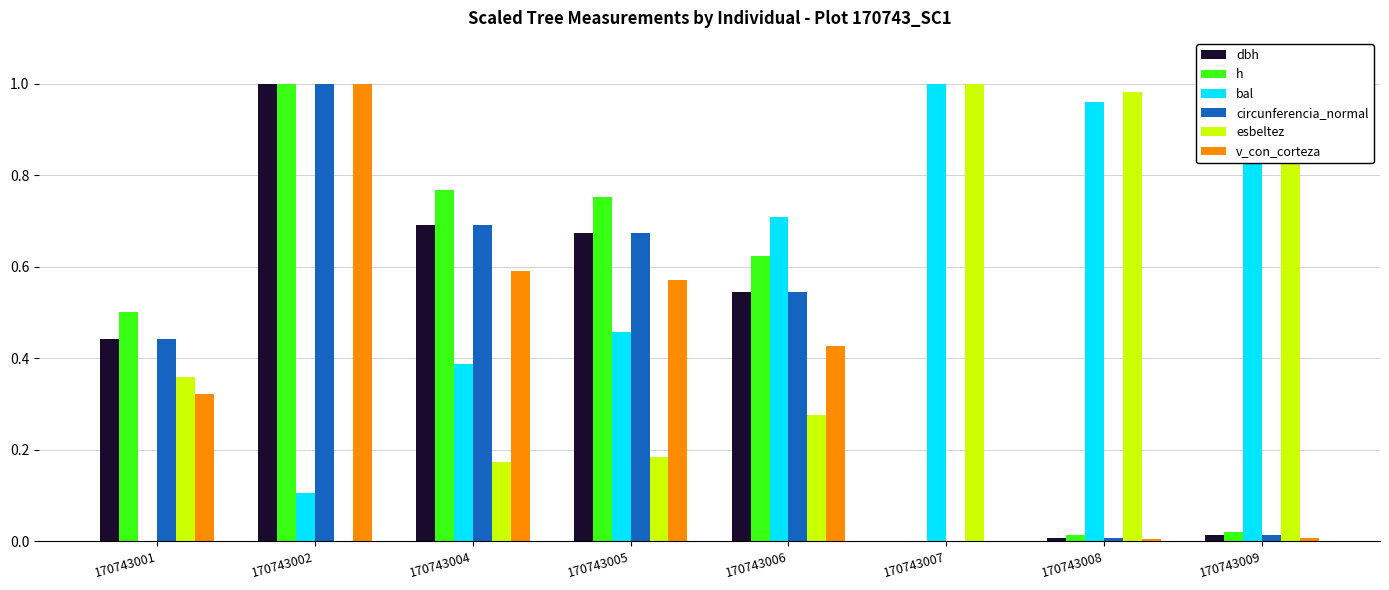

Which category has the highest value in the h series?

170743002